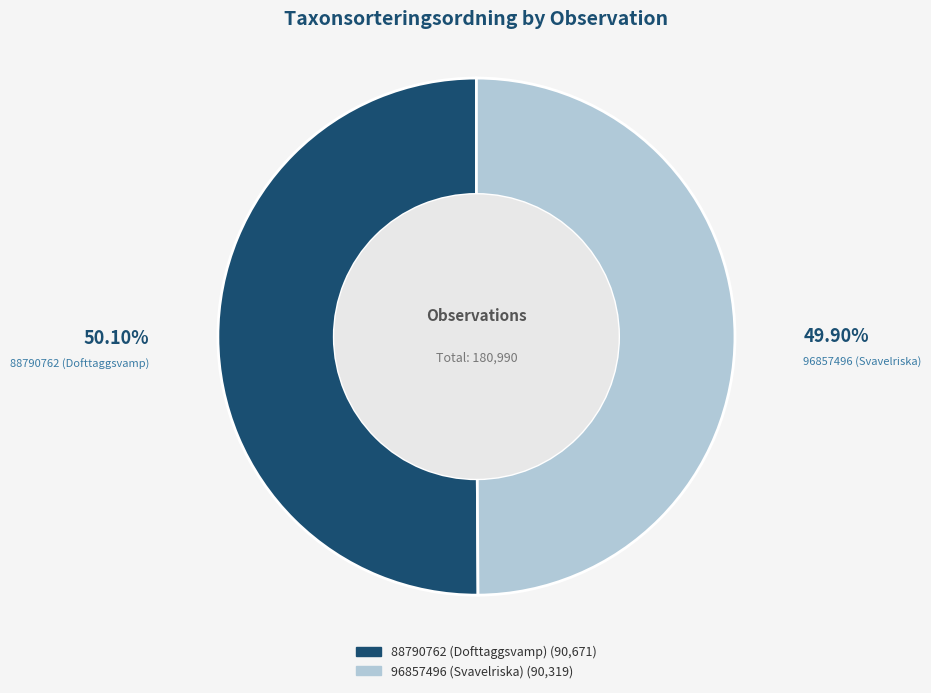

What portion of the pie excludes 96857496 (Svavelriska)?

50.1%